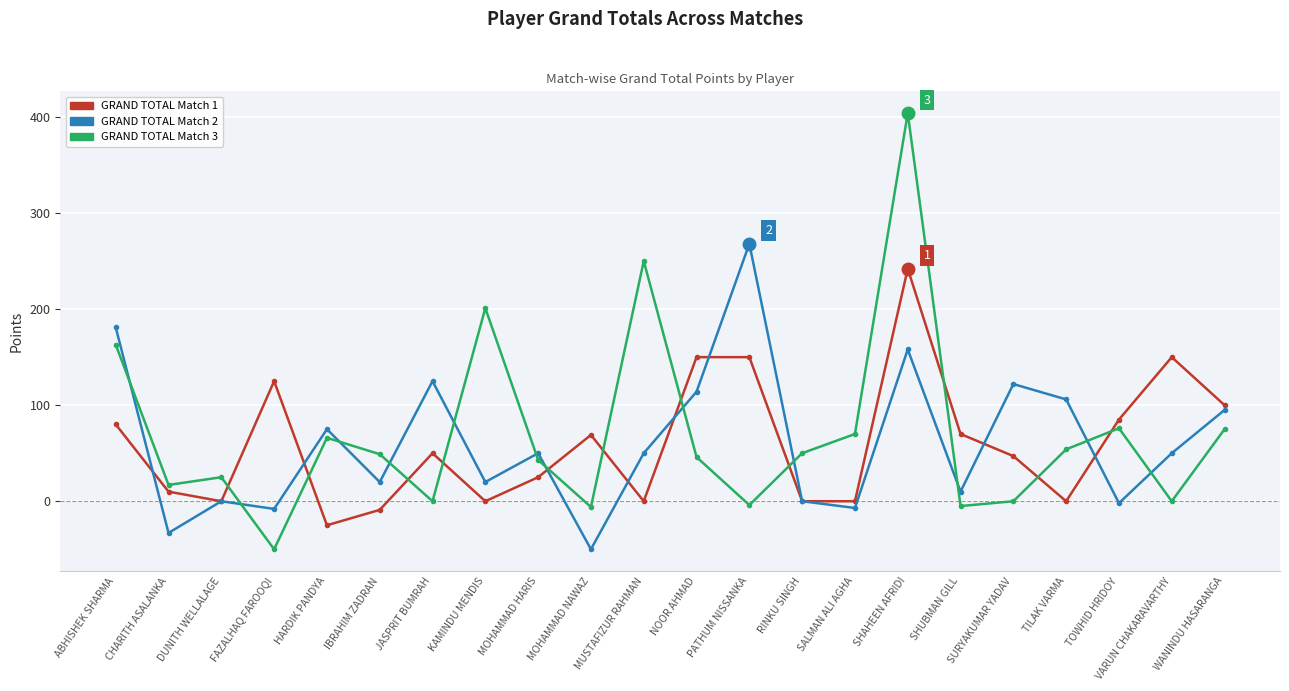

What position from the right is TOWHID HRIDOY?

3